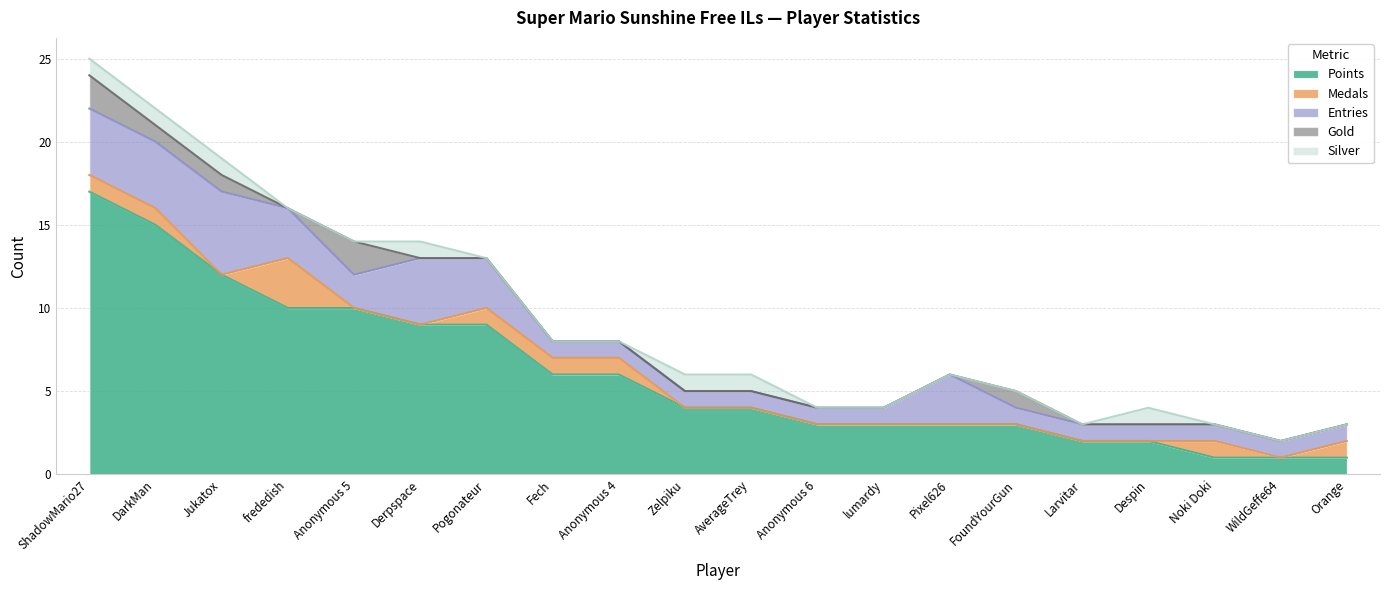

Reading left to right, transcribe all the data shown in this chart.

Points: ShadowMario27=17	DarkMan=15	Jukatox=12	frededish=10	Anonymous 5=10	Derpspace=9	Pogonateur=9	Fech=6	Anonymous 4=6	Zelpiku=4	AverageTrey=4	Anonymous 6=3	lumardy=3	Pixel626=3	FoundYourGun=3	Larvitar=2	Despin=2	Noki Doki=1	WildGeffe64=1	Orange=1
Medals: ShadowMario27=1	DarkMan=1	Jukatox=0	frededish=3	Anonymous 5=0	Derpspace=0	Pogonateur=1	Fech=1	Anonymous 4=1	Zelpiku=0	AverageTrey=0	Anonymous 6=0	lumardy=0	Pixel626=0	FoundYourGun=0	Larvitar=0	Despin=0	Noki Doki=1	WildGeffe64=0	Orange=1
Entries: ShadowMario27=4	DarkMan=4	Jukatox=5	frededish=3	Anonymous 5=2	Derpspace=4	Pogonateur=3	Fech=1	Anonymous 4=1	Zelpiku=1	AverageTrey=1	Anonymous 6=1	lumardy=1	Pixel626=3	FoundYourGun=1	Larvitar=1	Despin=1	Noki Doki=1	WildGeffe64=1	Orange=1
Gold: ShadowMario27=2	DarkMan=1	Jukatox=1	frededish=0	Anonymous 5=2	Derpspace=0	Pogonateur=0	Fech=0	Anonymous 4=0	Zelpiku=0	AverageTrey=0	Anonymous 6=0	lumardy=0	Pixel626=0	FoundYourGun=1	Larvitar=0	Despin=0	Noki Doki=0	WildGeffe64=0	Orange=0
Silver: ShadowMario27=1	DarkMan=1	Jukatox=1	frededish=0	Anonymous 5=0	Derpspace=1	Pogonateur=0	Fech=0	Anonymous 4=0	Zelpiku=1	AverageTrey=1	Anonymous 6=0	lumardy=0	Pixel626=0	FoundYourGun=0	Larvitar=0	Despin=1	Noki Doki=0	WildGeffe64=0	Orange=0